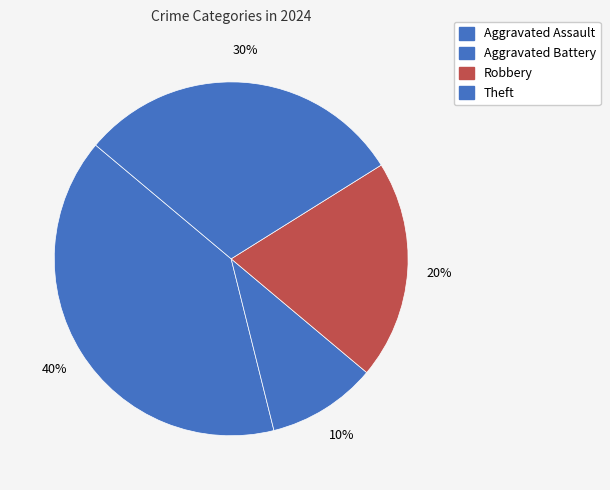

Count the number of slices in the pie.

4